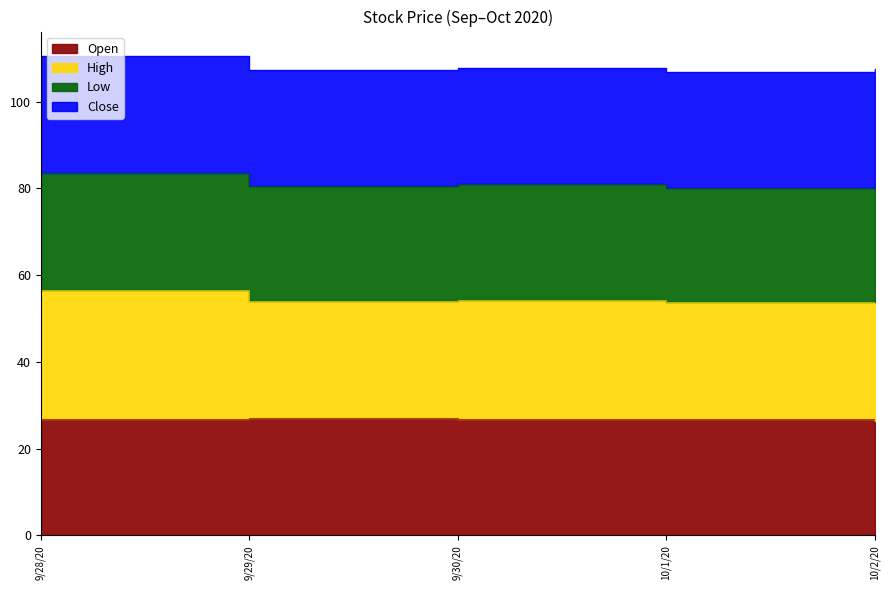

What is the difference between the maximum and minimum values in the Open series?

0.6